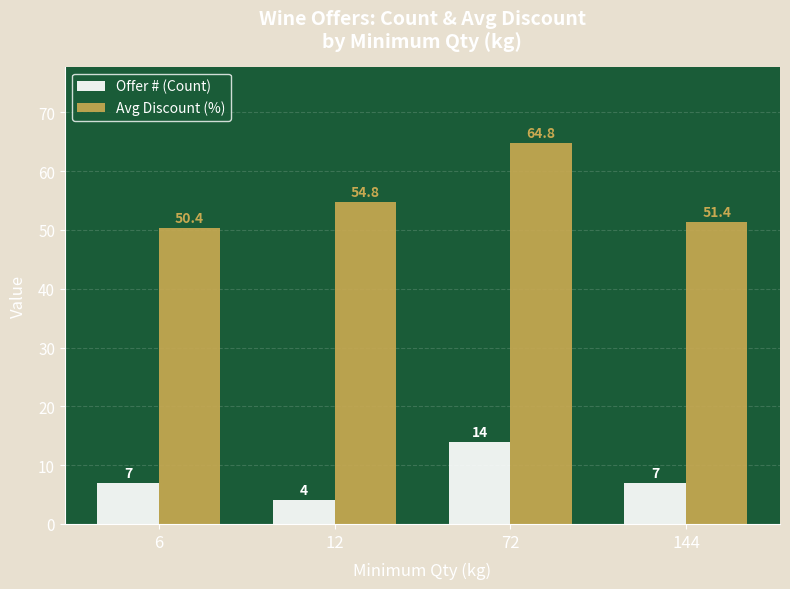

At which category is the sum across all series the highest?

72